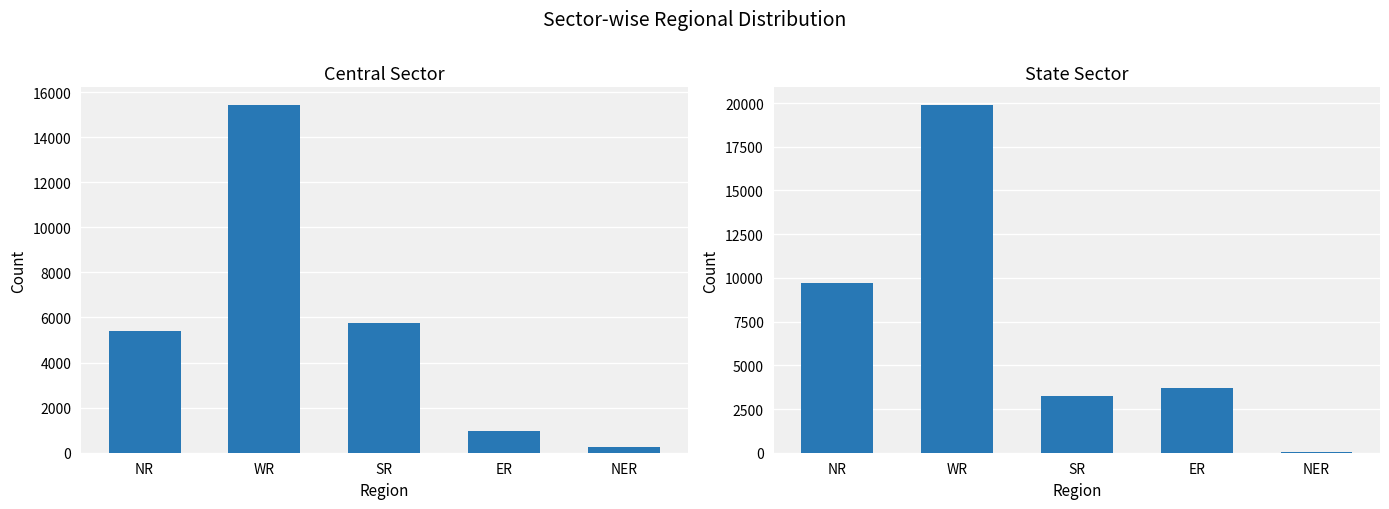

How many distinct data groups are displayed?

2